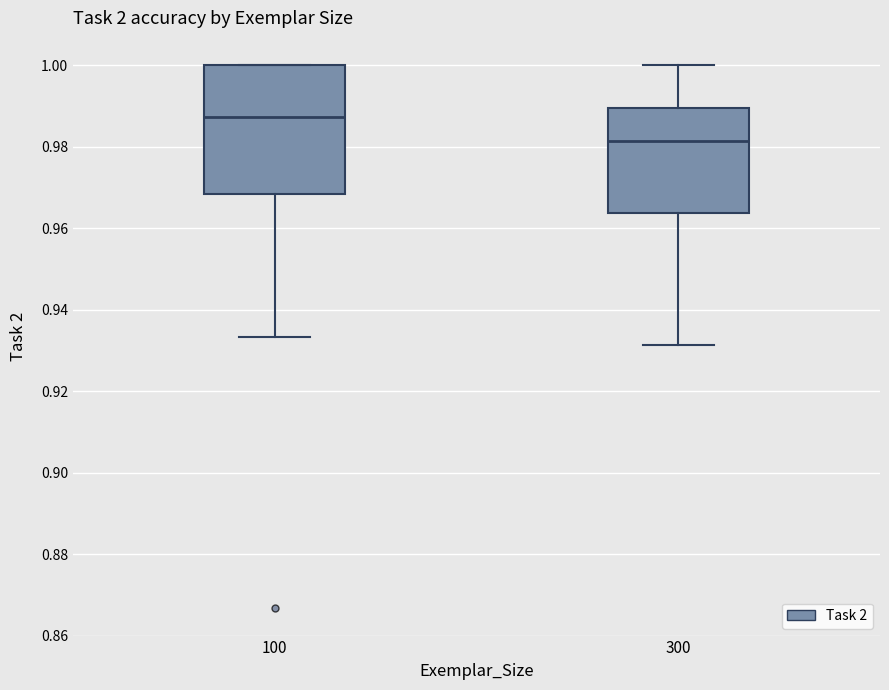

Which box has the lowest median line?

300